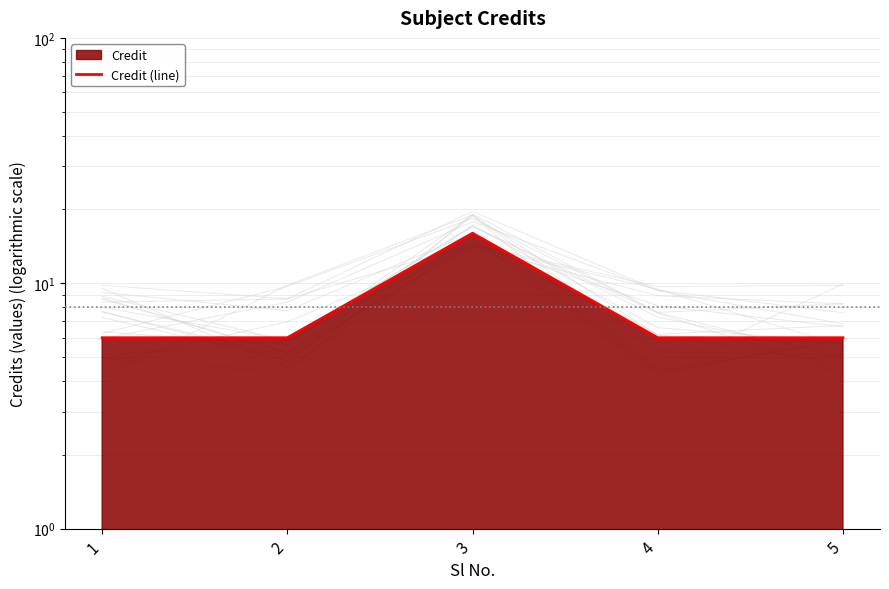

The value at 2 is 10. True or false?

False